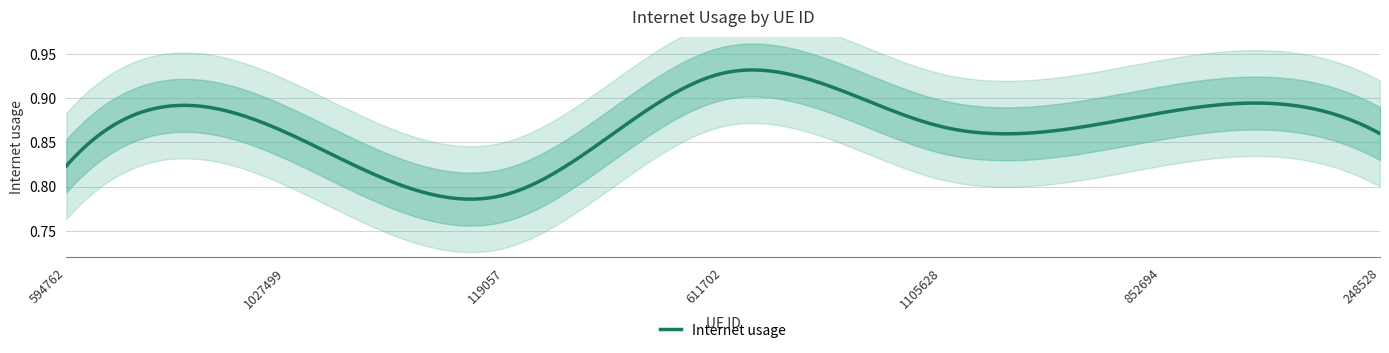

List the labels in order of value, smallest first.

119057, 594762, 248528, 1027499, 1105628, 852694, 611702